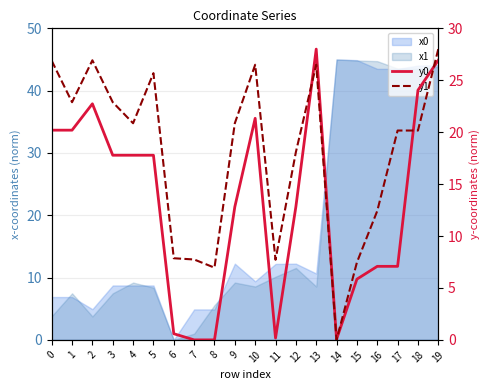

The y1 series shows 20.2 at 17. True or false?

True